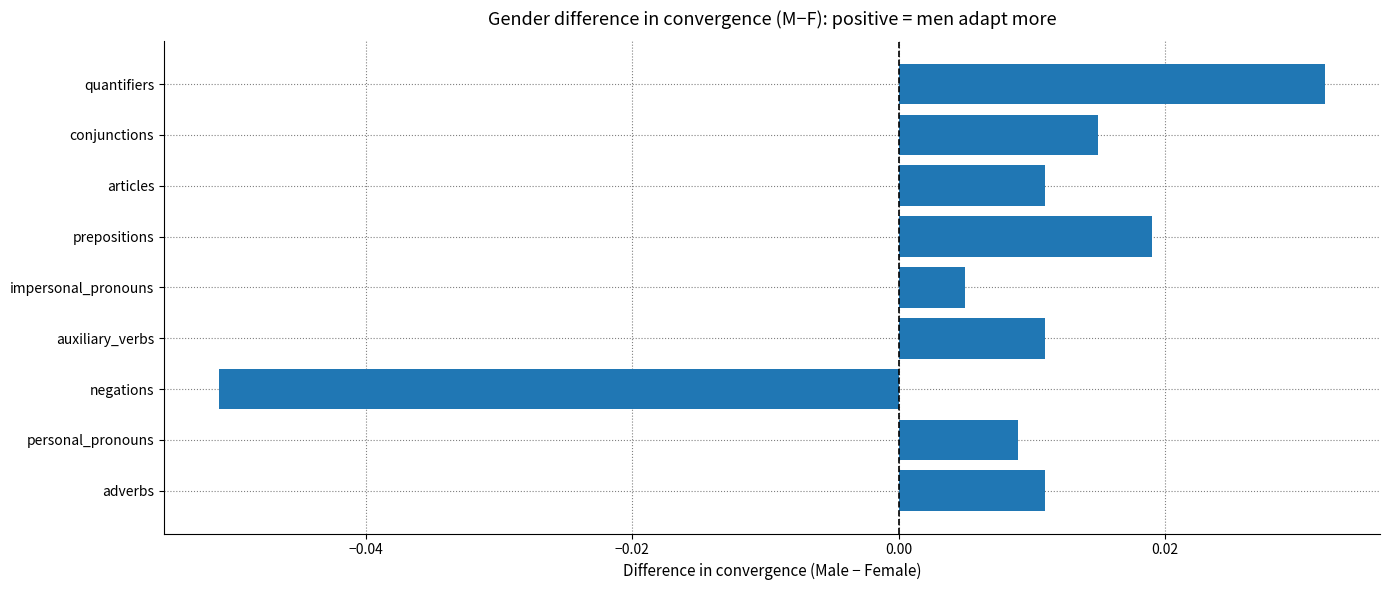

How many bars are there in total?

9